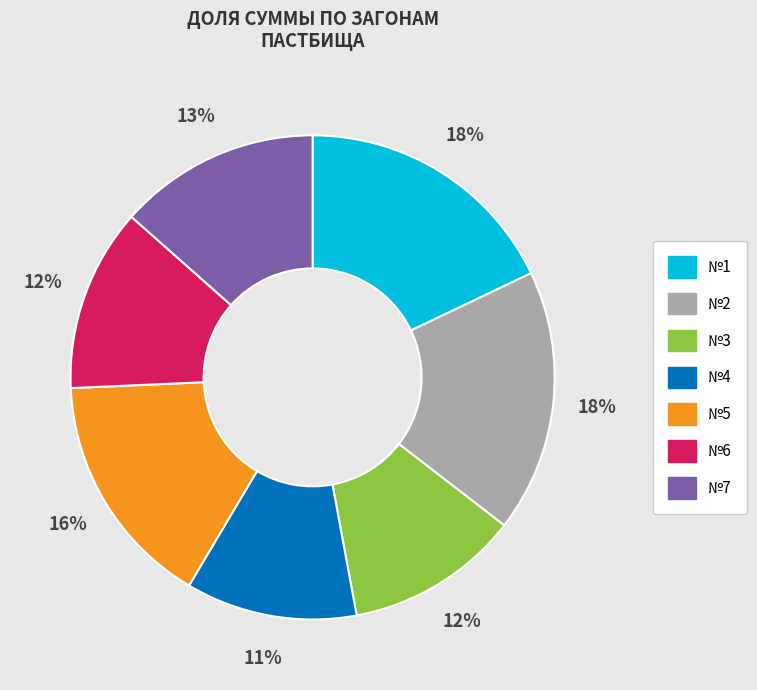

Is the sum of №1 and №5 greater than half?

No